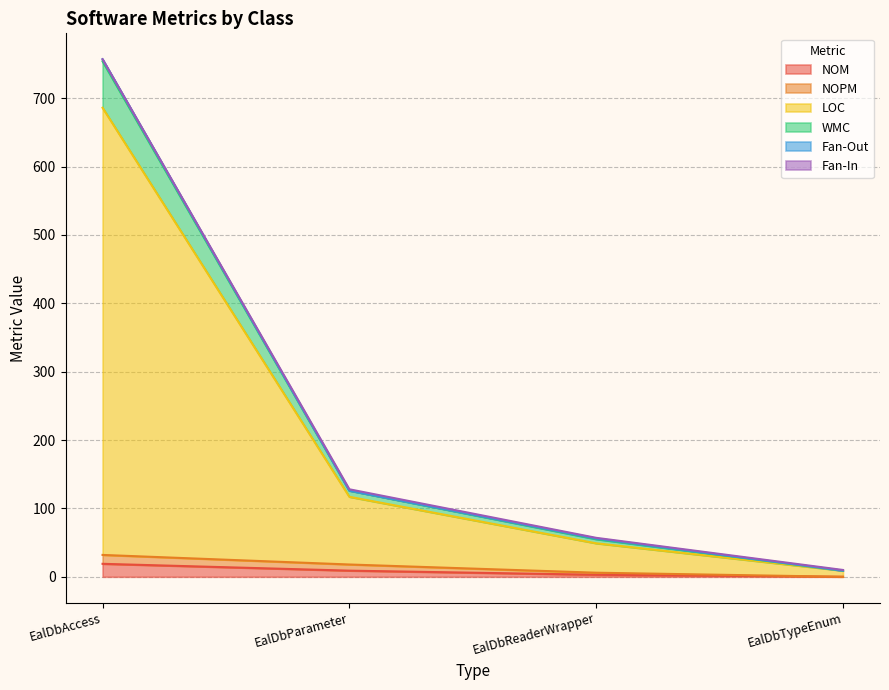

The NOPM series shows -16 at EalDbTypeEnum. True or false?

False